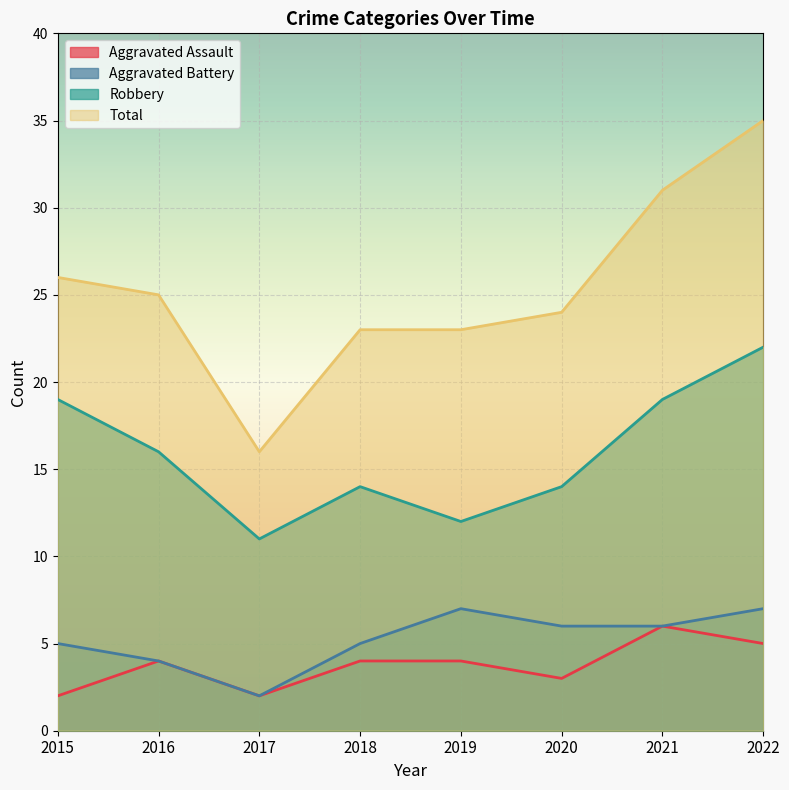

Does the chart display data point markers on the line(s)?

No